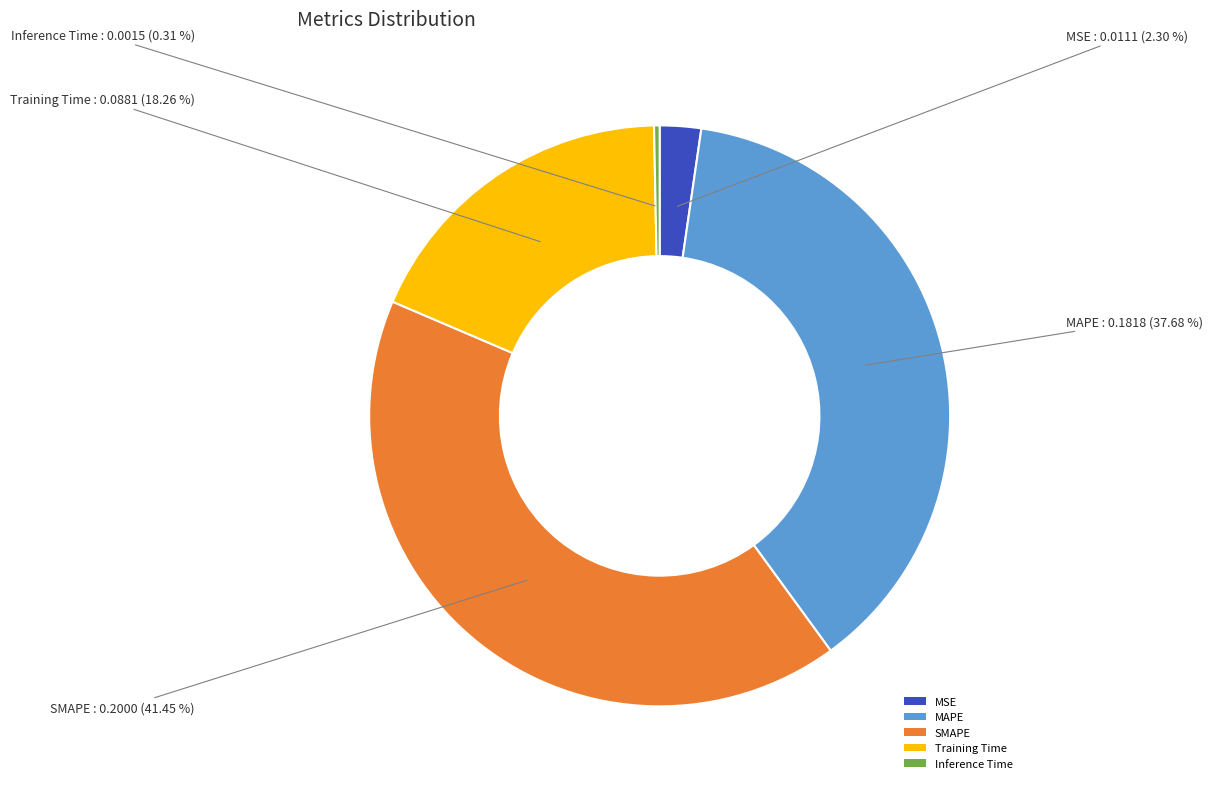

What is the largest slice in the pie chart?

SMAPE